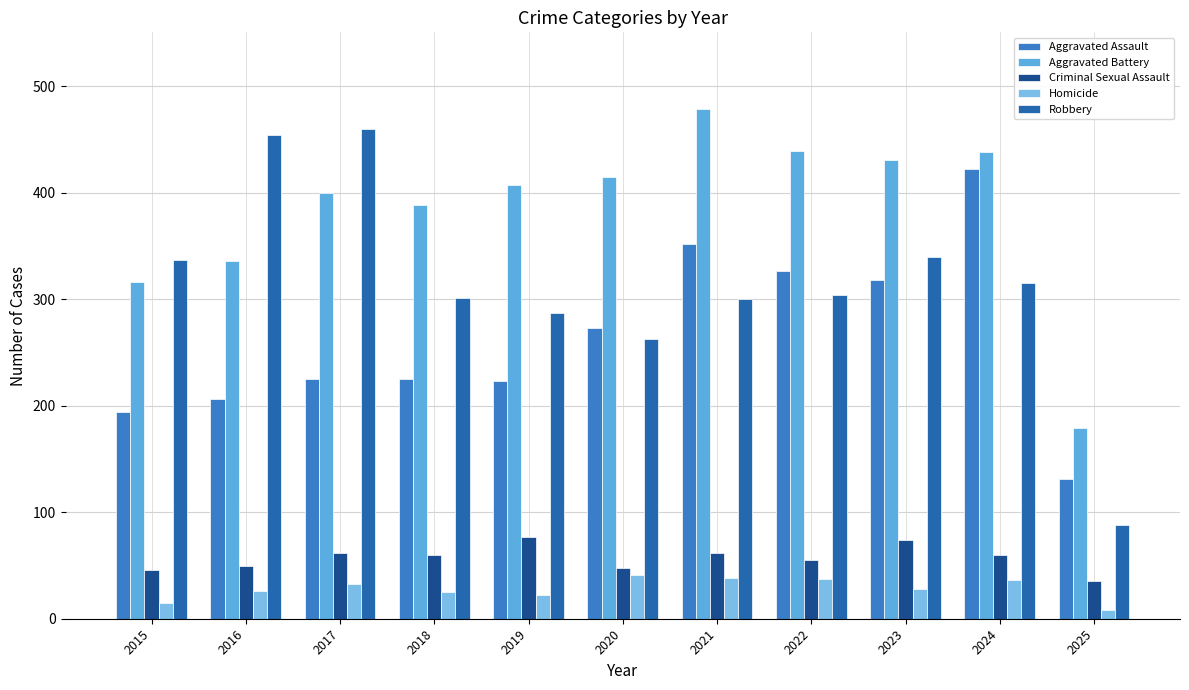

What are all the series names shown in the legend?

Aggravated Assault, Aggravated Battery, Criminal Sexual Assault, Homicide, Robbery